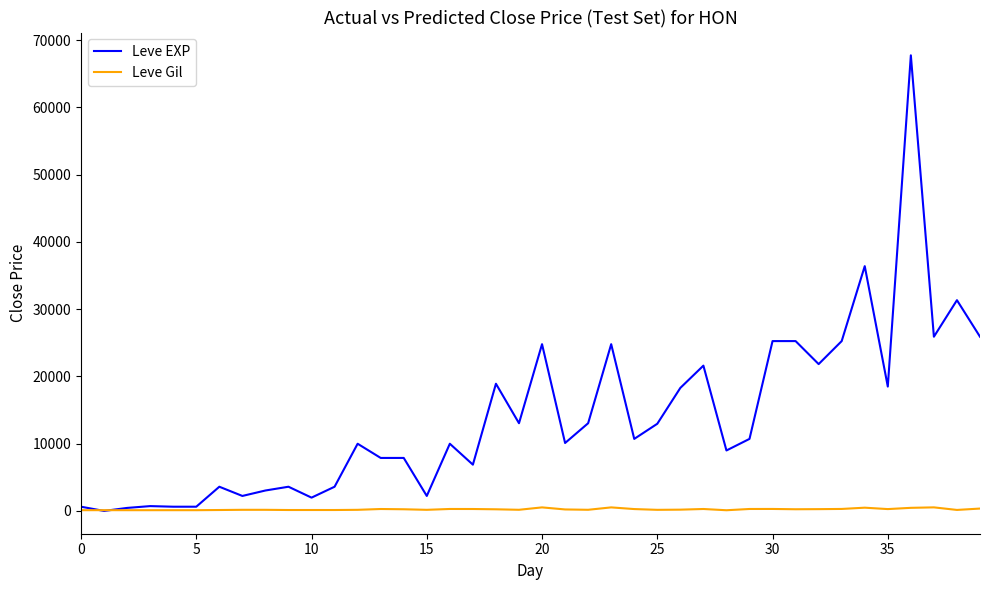

What is the difference between the maximum and second lowest values in the Leve Gil series?

420